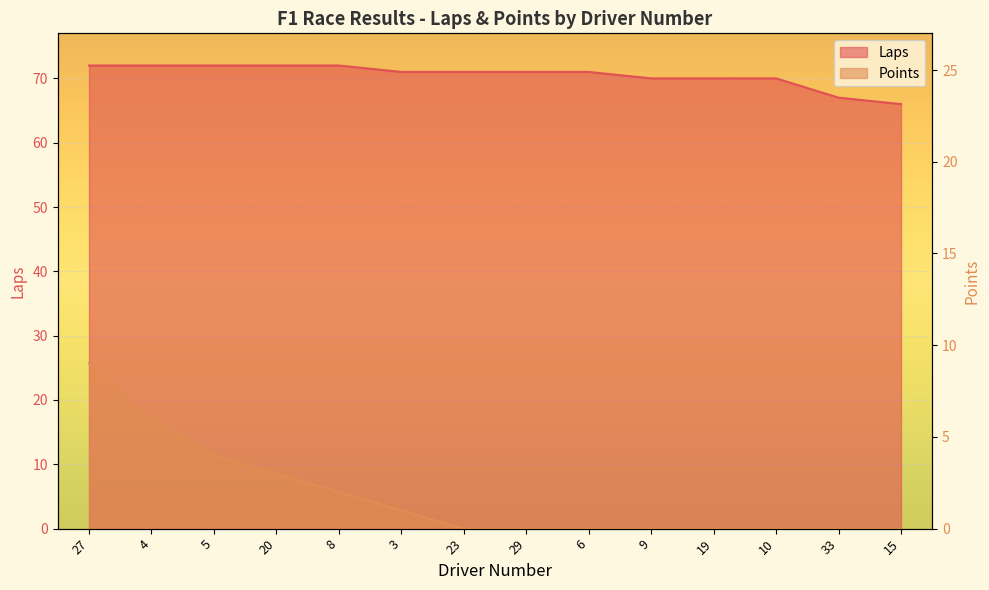

True or false: Laps and Points cross at least once.

False